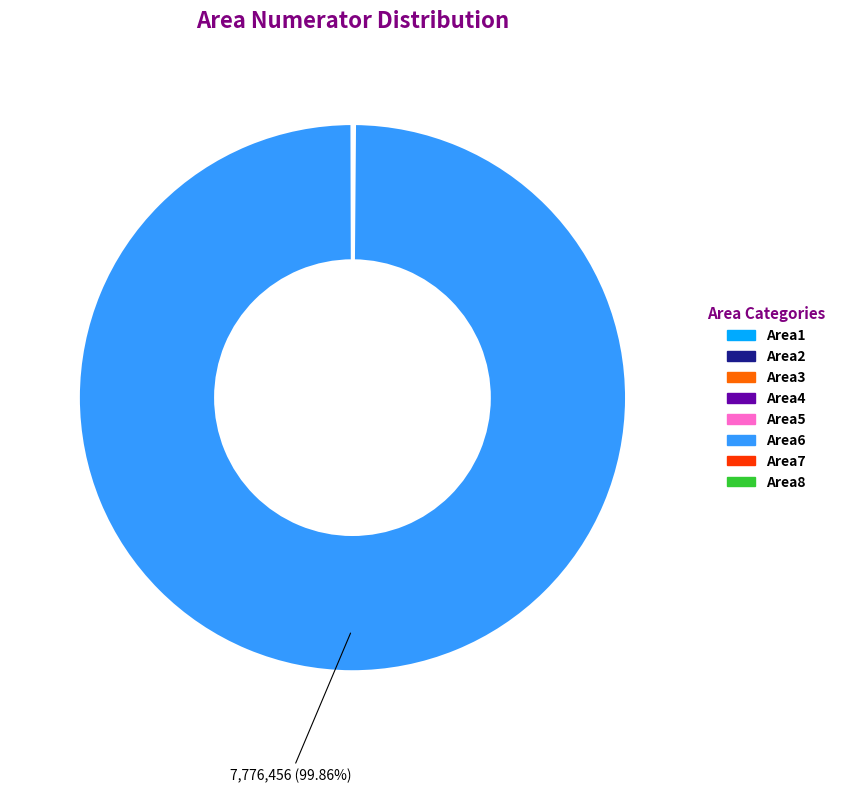

Which category accounts for the majority?

Area6